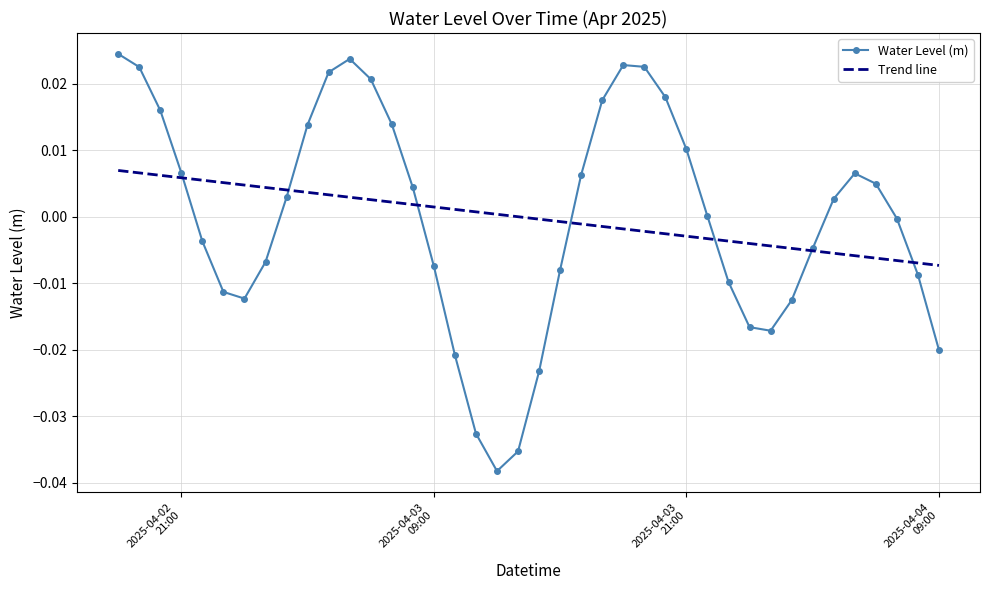

List the series in order of their peak value, lowest first.

Trend line, Water Level (m)